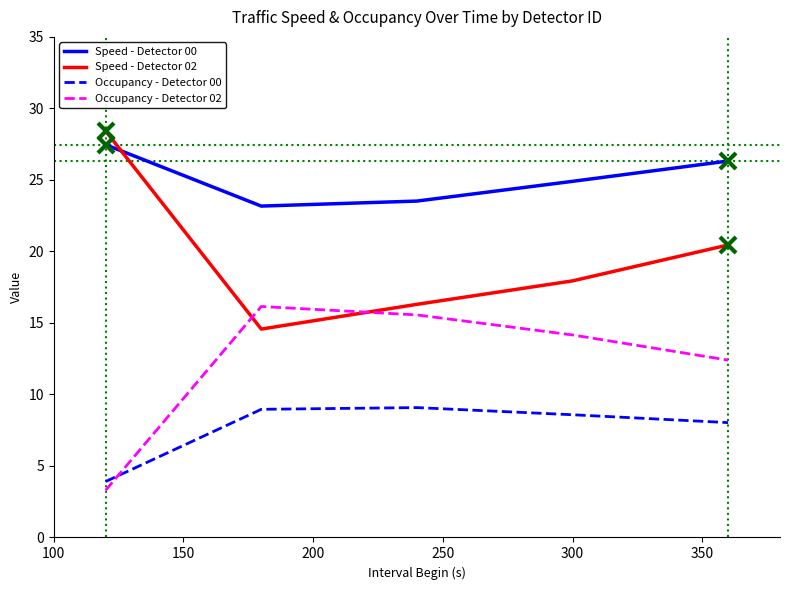

Which series has the largest total across all categories?

Speed - Detector 00